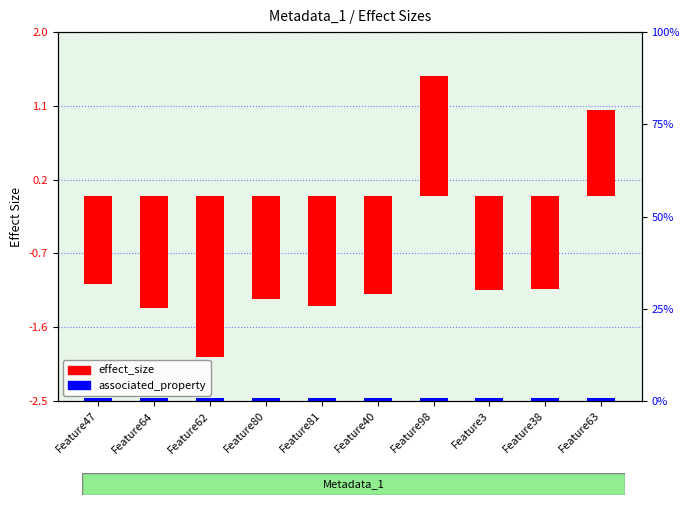

At how many categories does at least one series exceed 0?

10